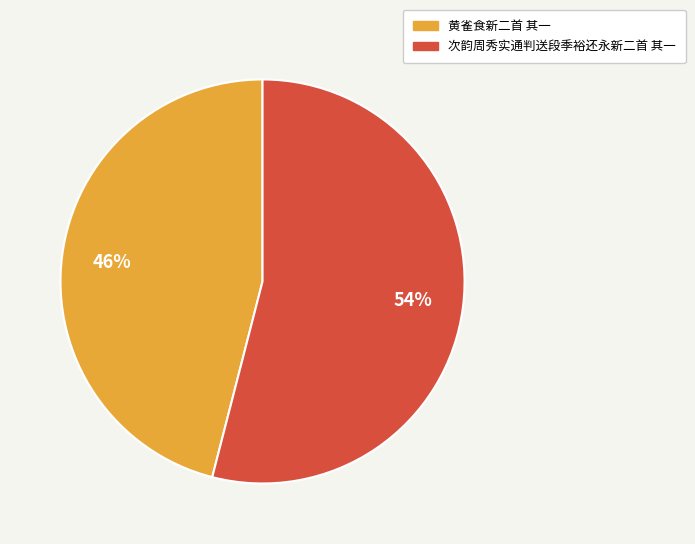

Does any single category account for the majority?

Yes